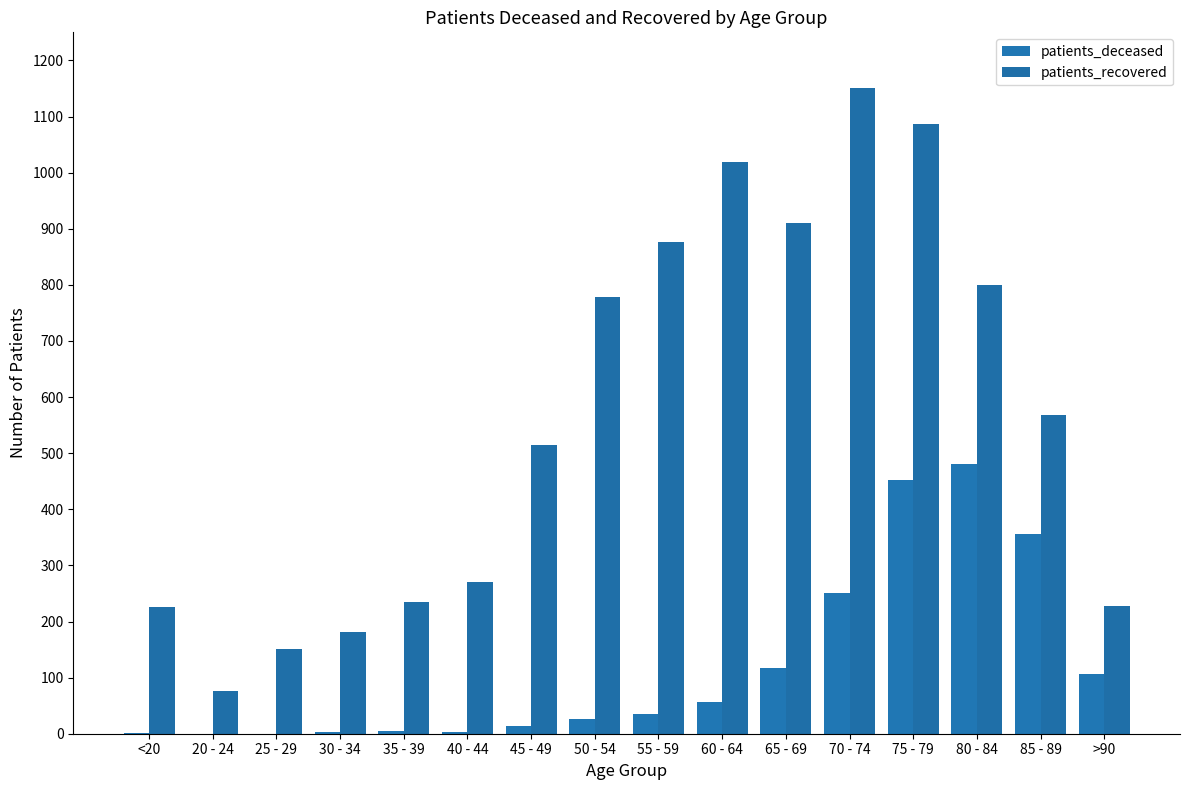

Which series has the largest range (max minus min)?

patients_recovered